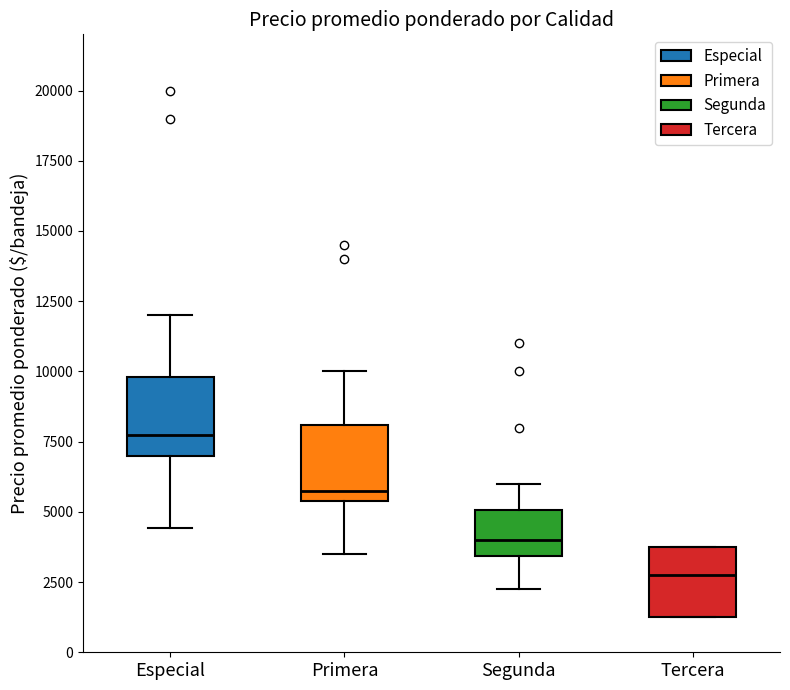

Which box has the lowest median line?

Tercera